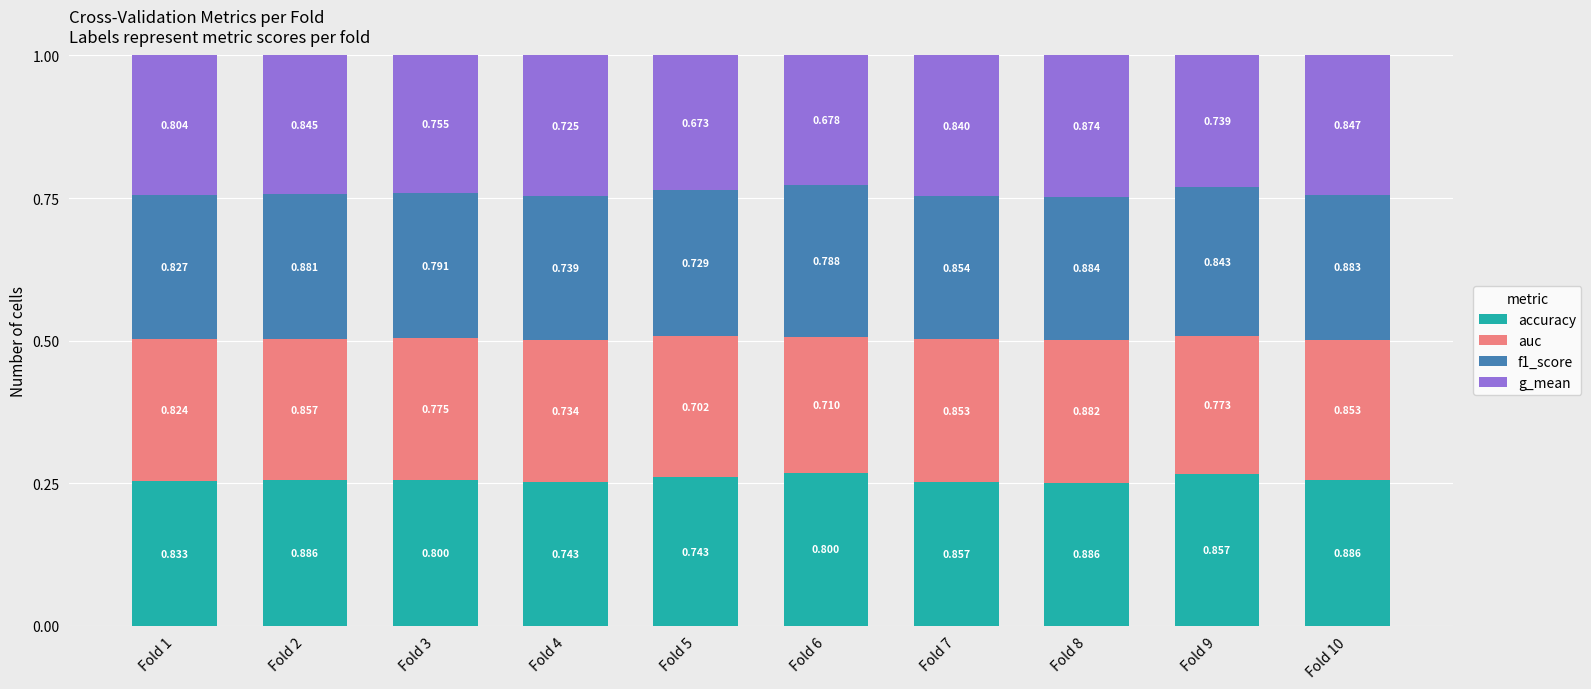

What is the sum of all f1_score values?

2.5